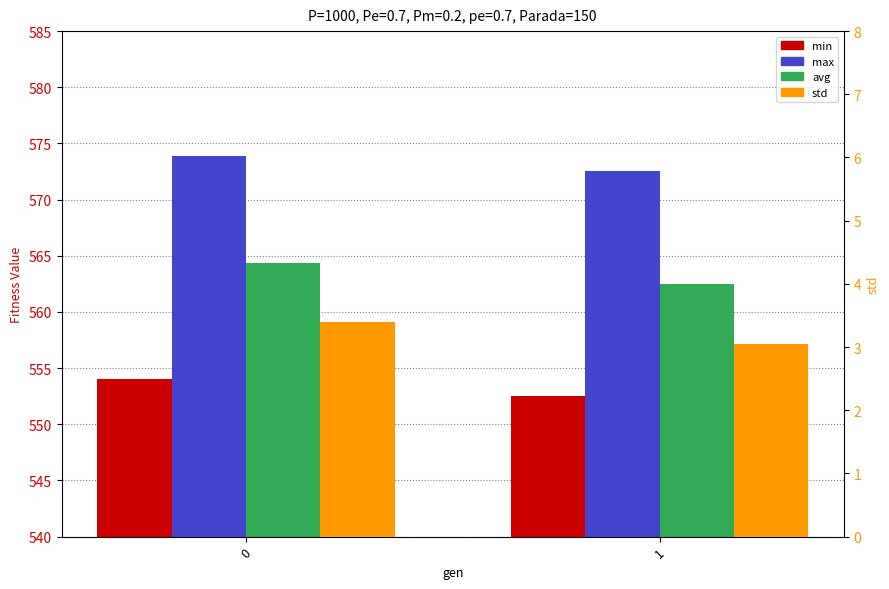

What are all the series names shown in the legend?

min, max, avg, std